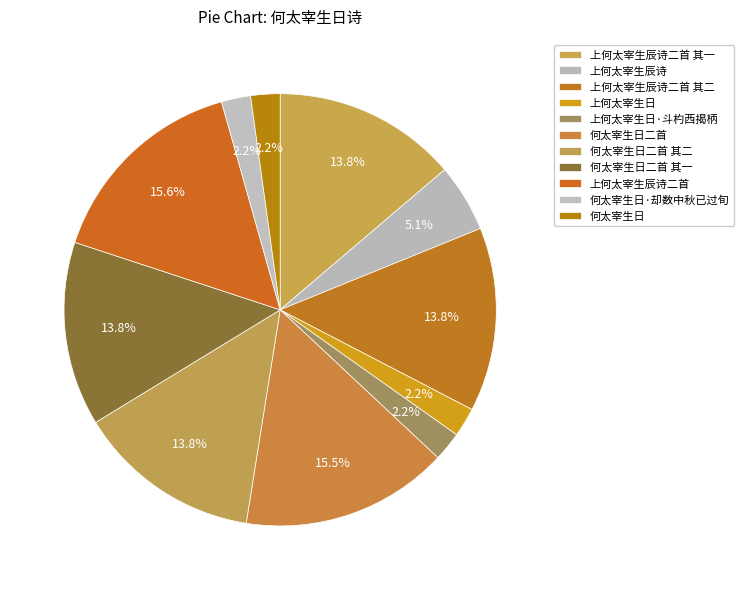

Count the number of slices in the pie.

11